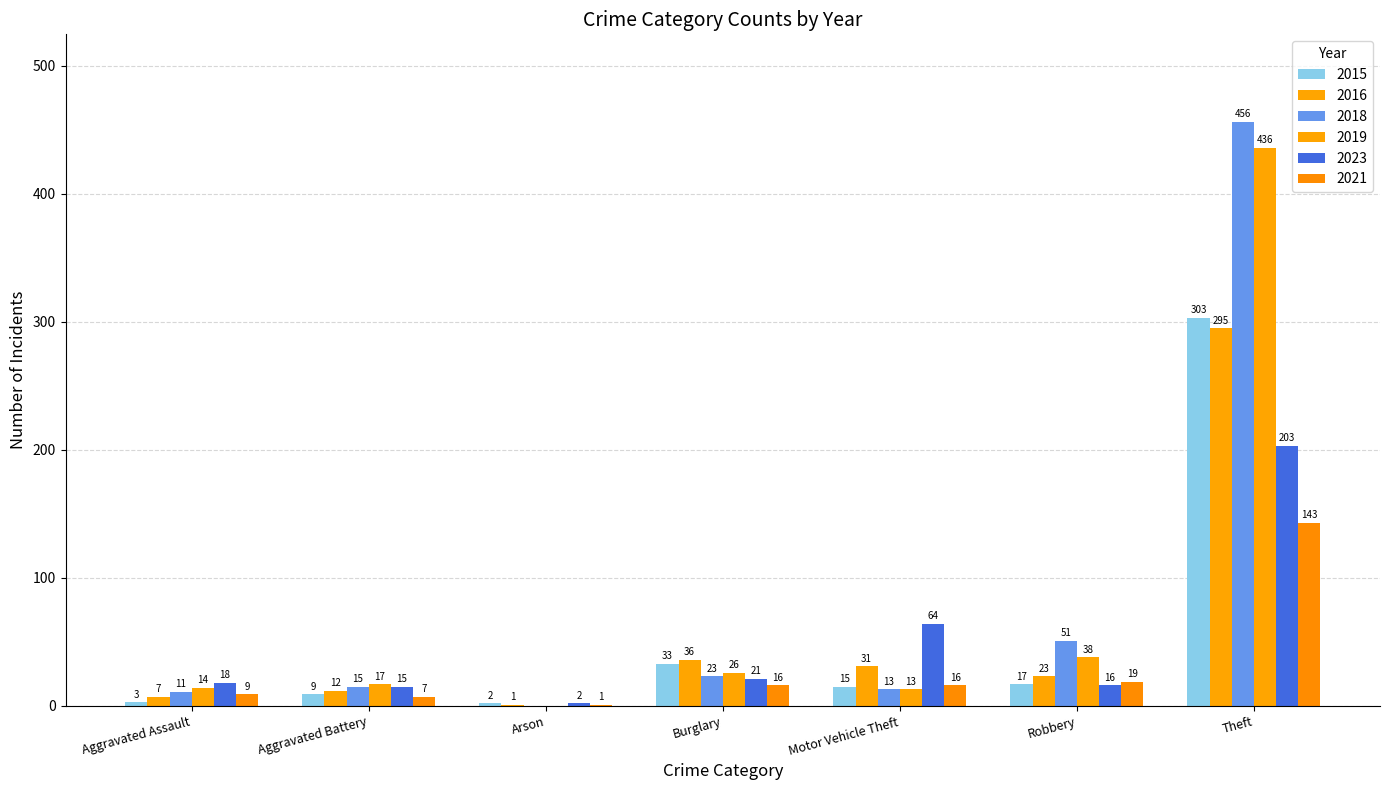

True or false: 2019 has a value of 607 at Theft.

False